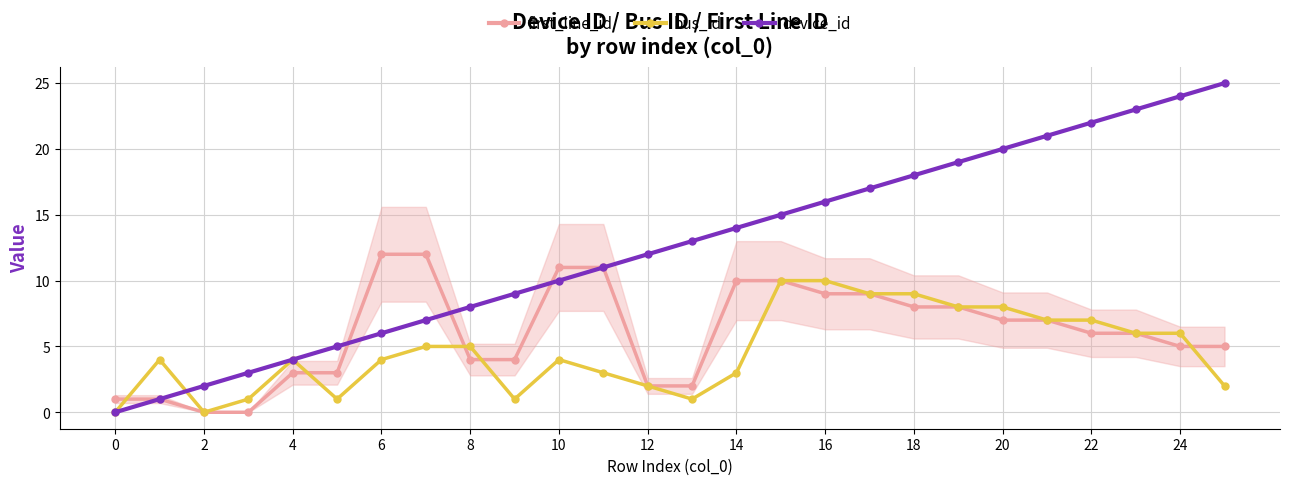

What is the maximum value for first_line_id?

12